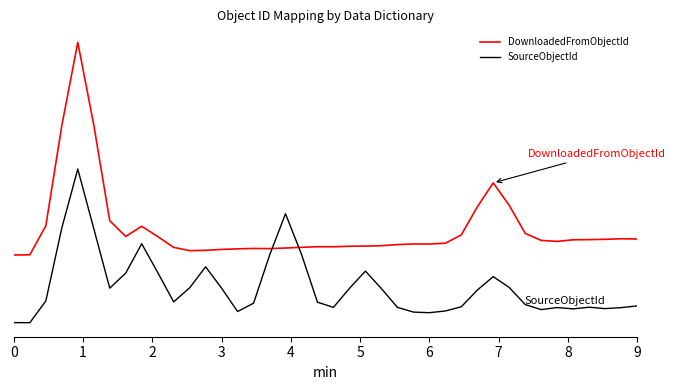

What are all the series names shown in the legend?

DownloadedFromObjectId, SourceObjectId